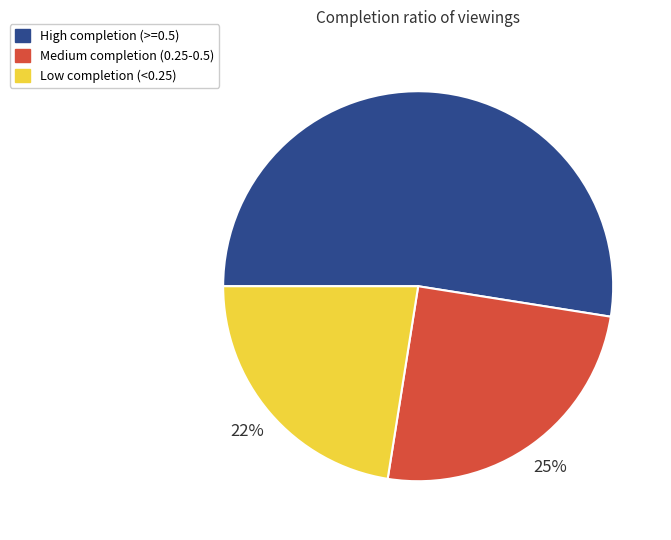

Count the number of slices in the pie.

3